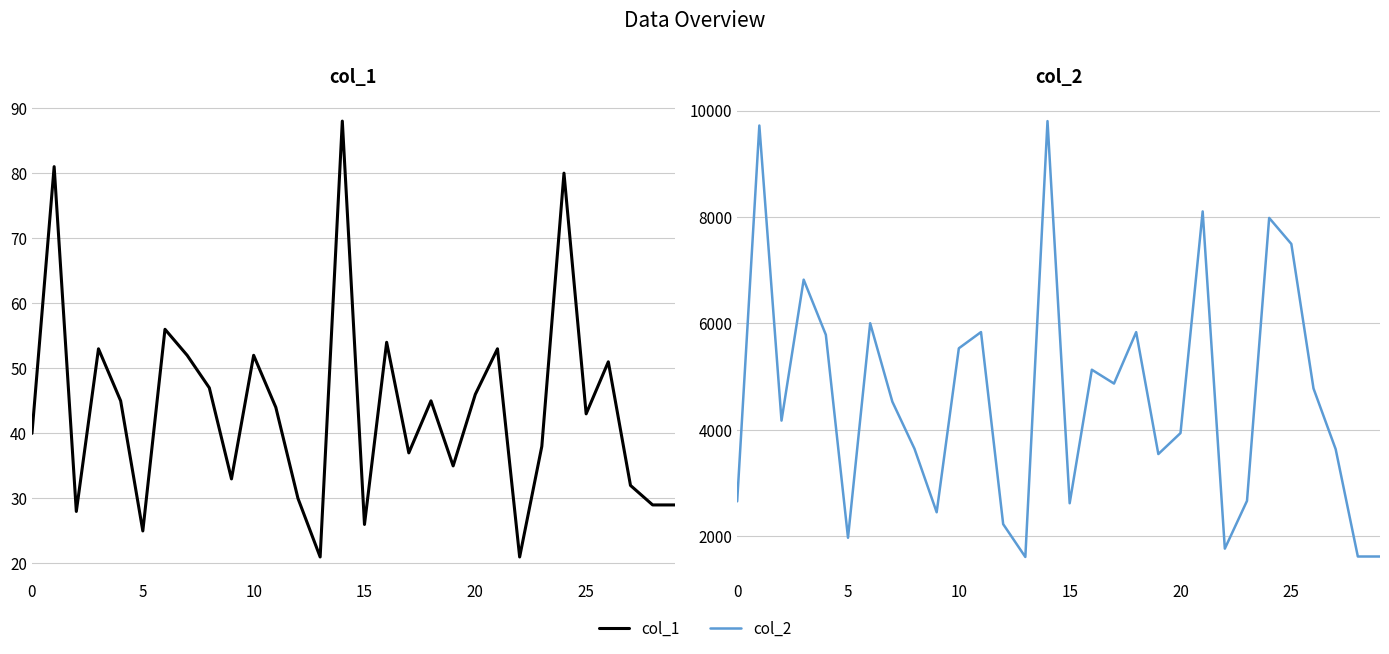

How many interior local valleys does the col_2 series have?

8